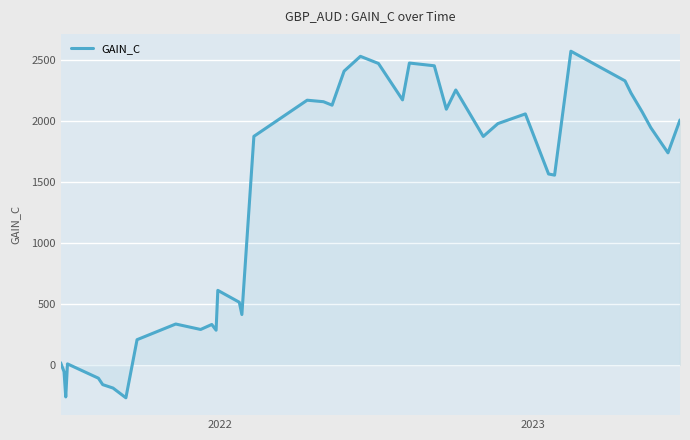

What is the difference between the maximum and minimum values?

2840.8